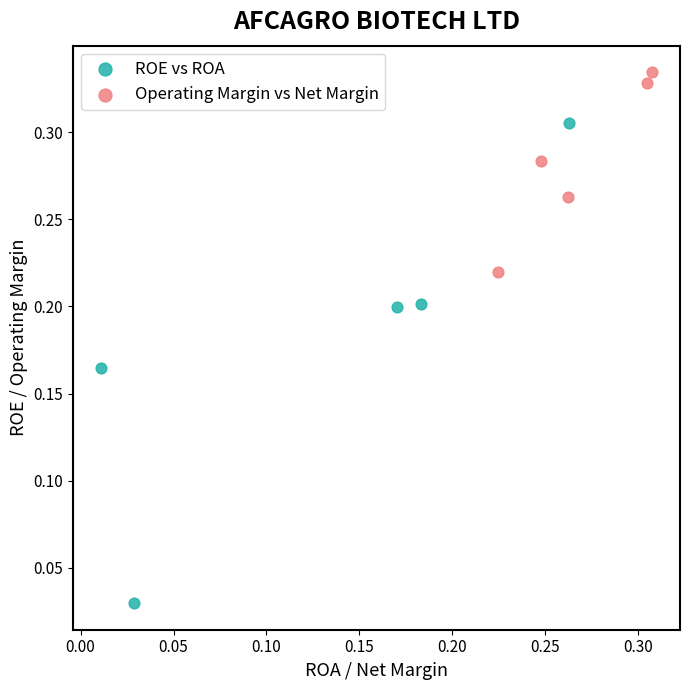

Which series has the largest Y range (max minus min)?

ROE vs ROA